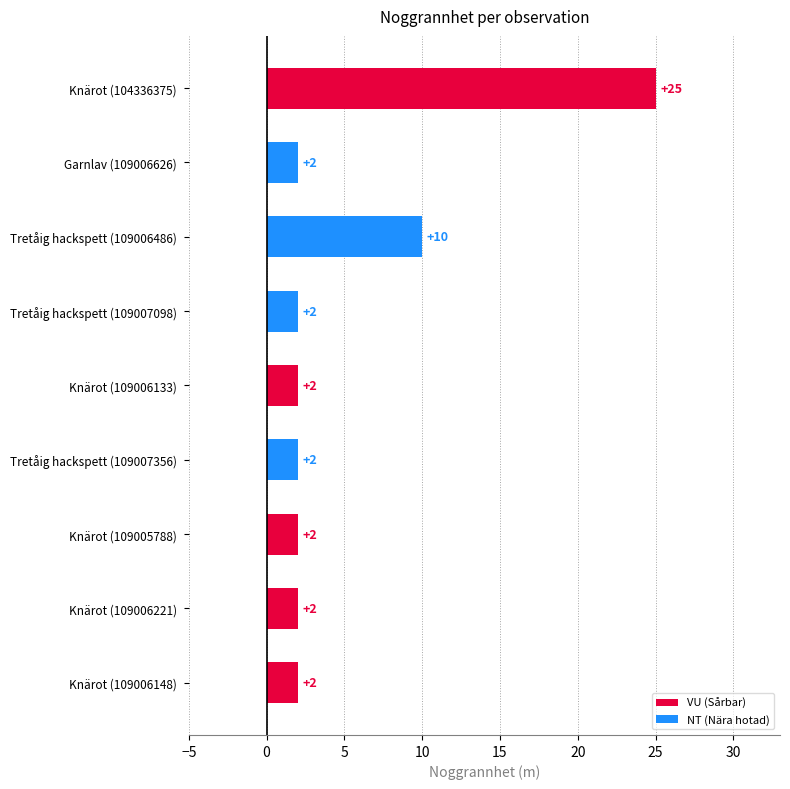

What position from the bottom is Knärot (109005788)?

3